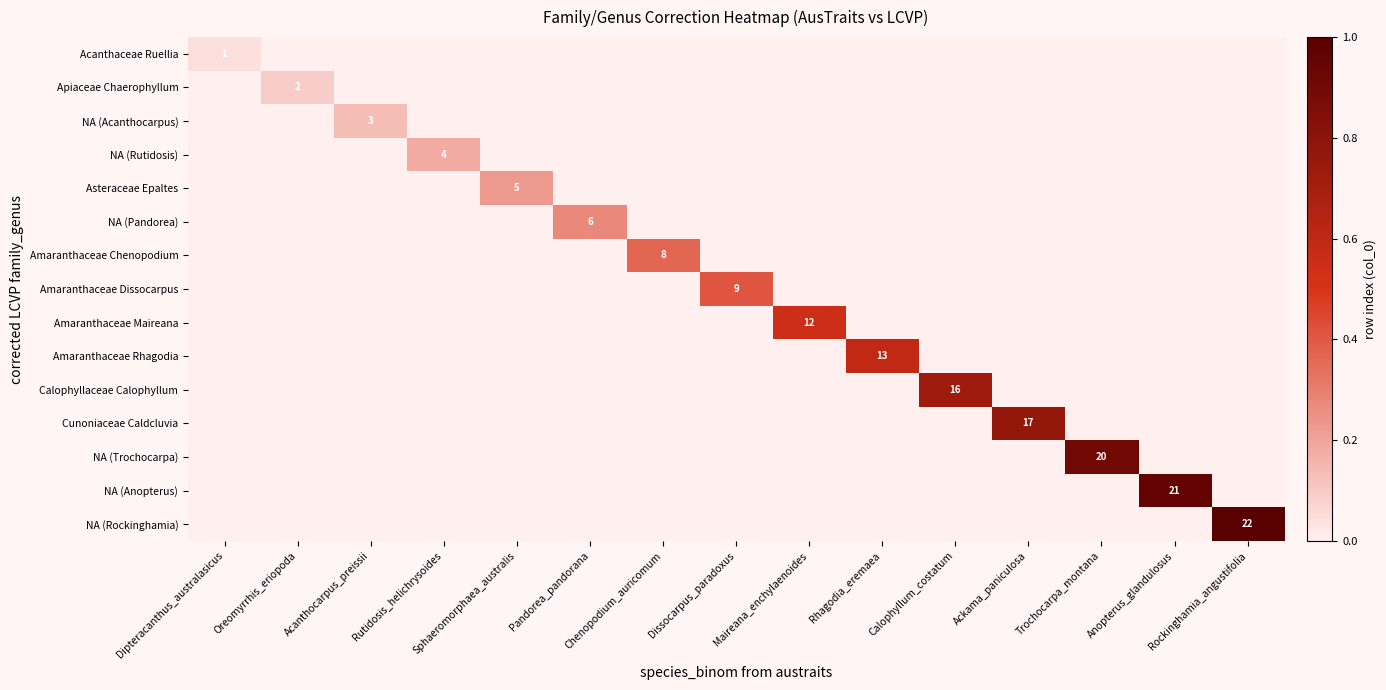

The value of NA (Trochocarpa) at Maireana_enchylaenoides is 0.0. True or false?

True